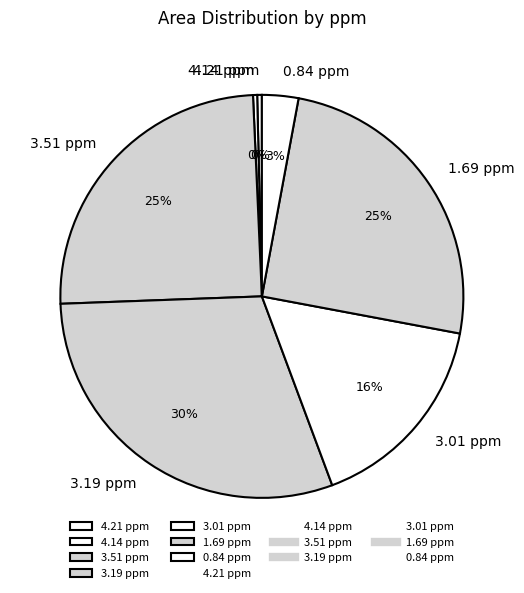

Count the number of slices in the pie.

7